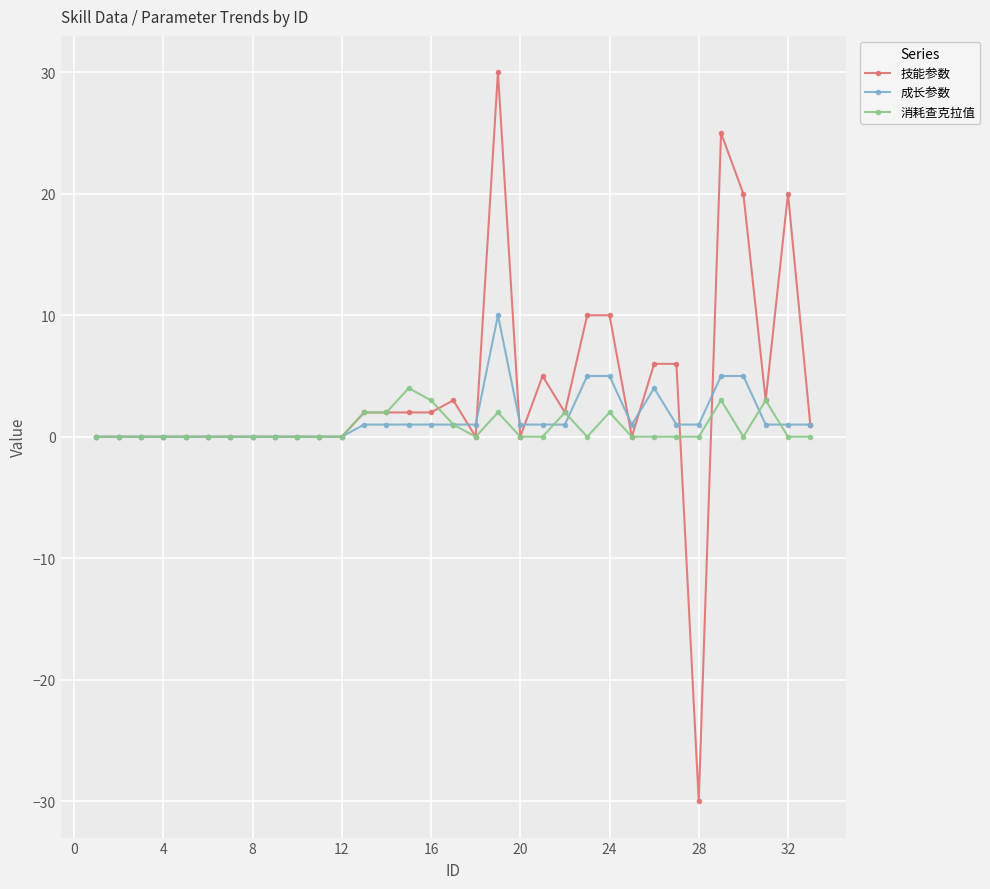

What is the minimum value shown in the chart?

-30